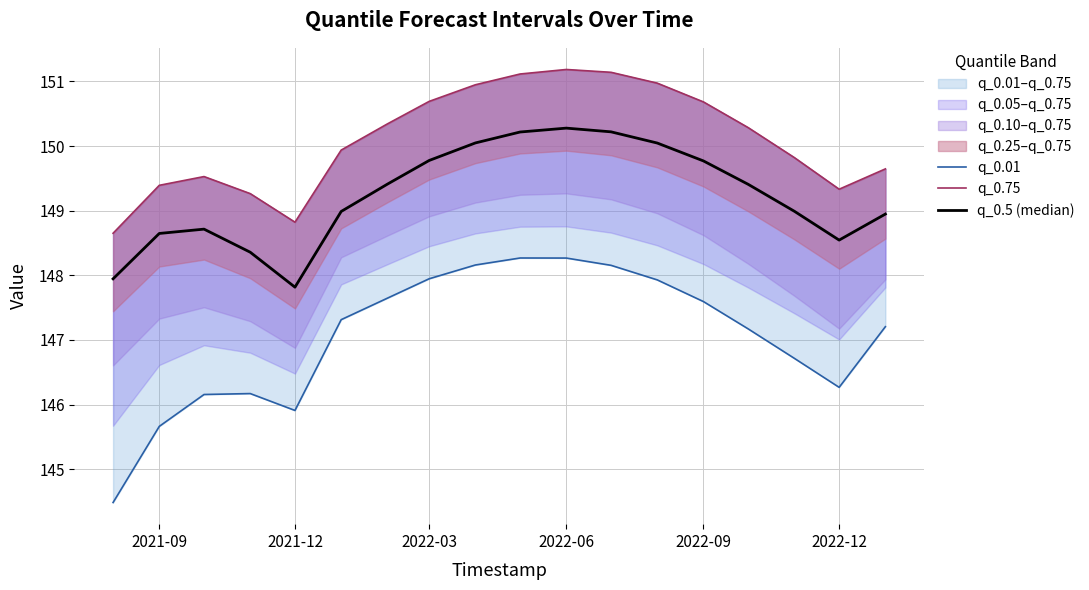

Count the number of categories in the chart.

18